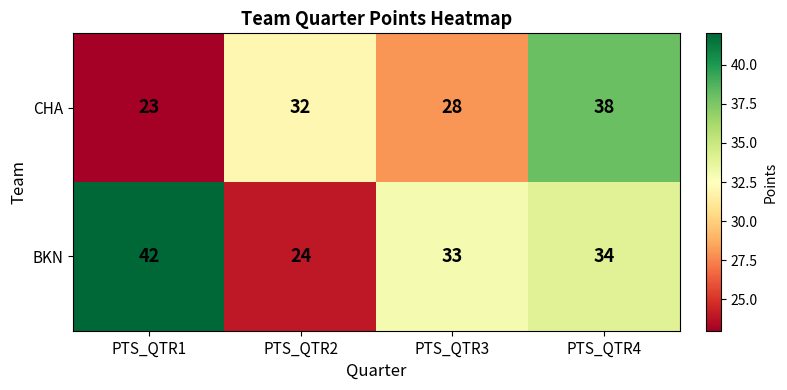

What is the total value across all series at PTS_QTR4?

72